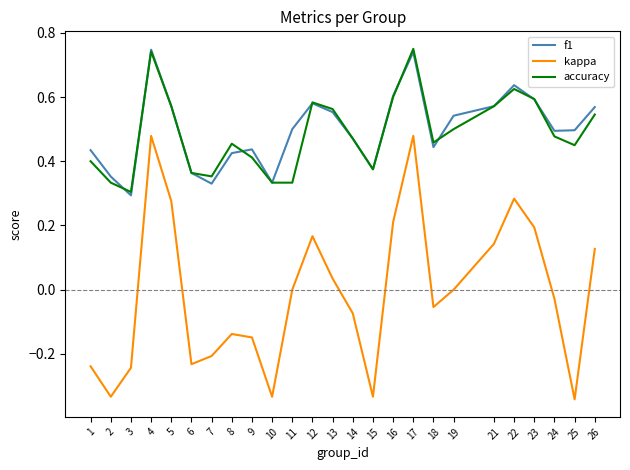

Is the value of f1 at 17 greater than the value of accuracy at 6?

Yes